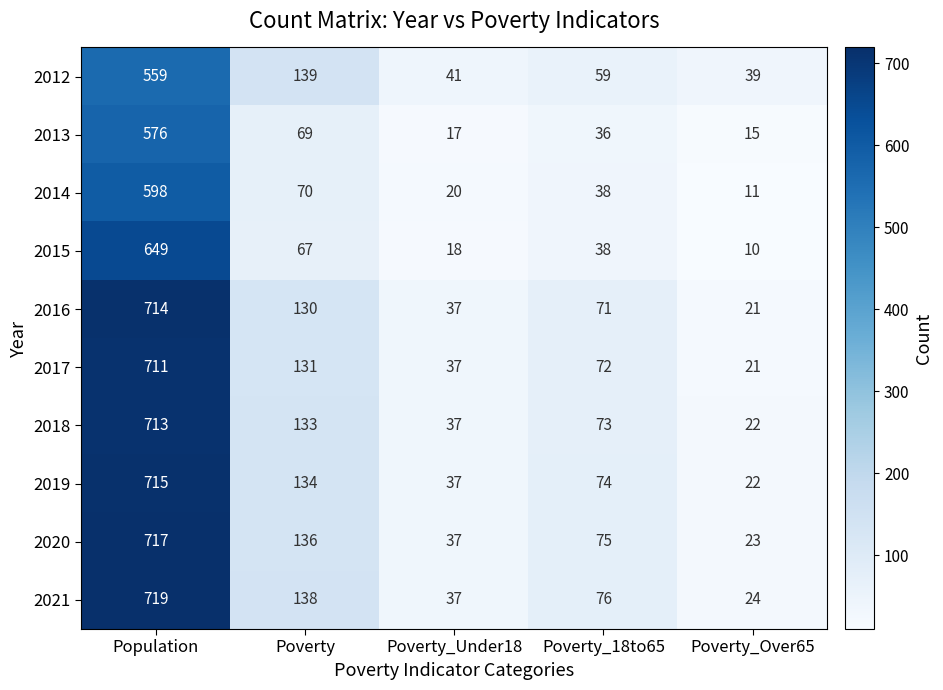

Which series has the largest total across all categories?

2021